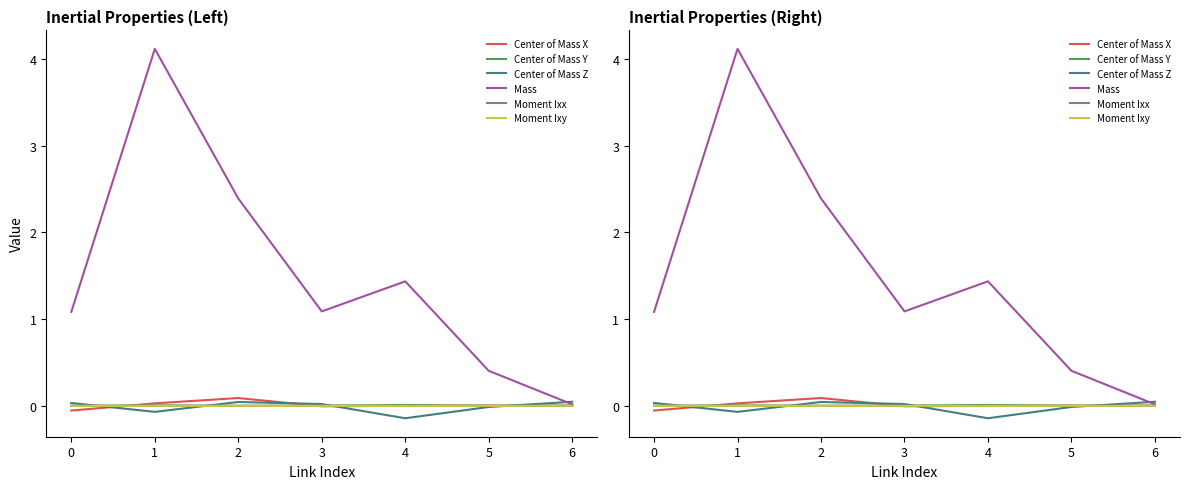

The value of Center of Mass X at 0 is -0.1. True or false?

True